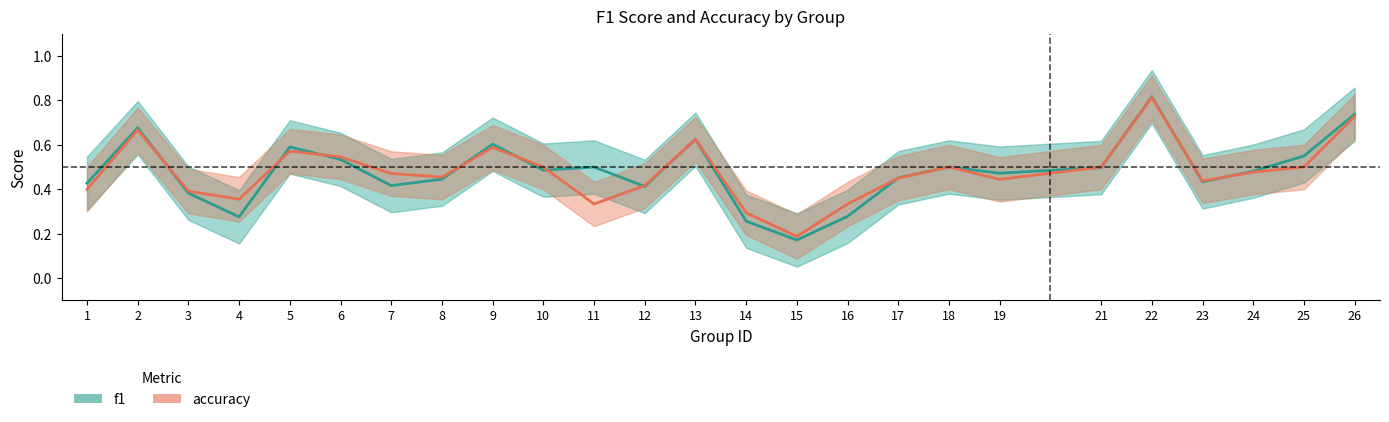

At 14, list the series in order from largest to smallest.

accuracy, f1